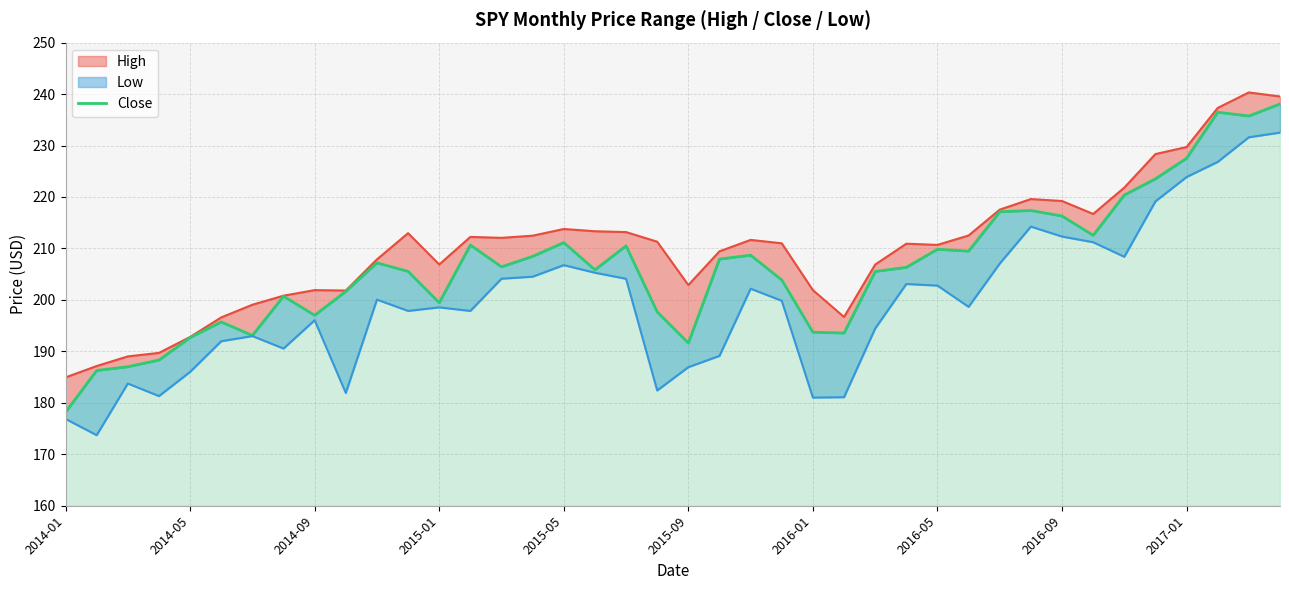

What is the difference between the maximum and minimum values?

59.9